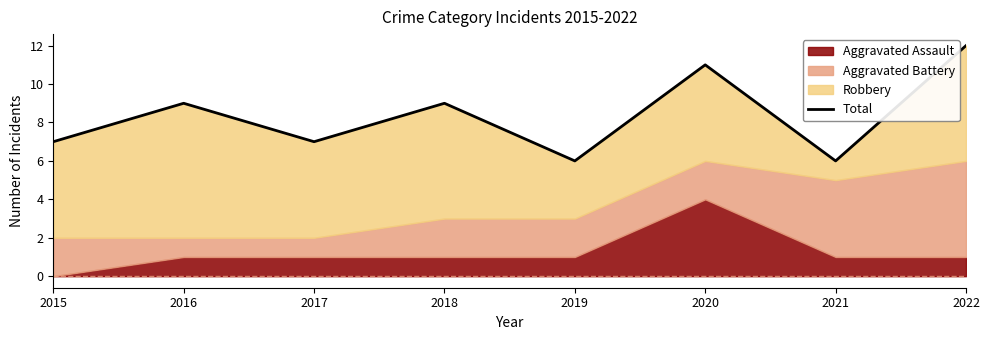

The value at 2021 is 10. True or false?

False